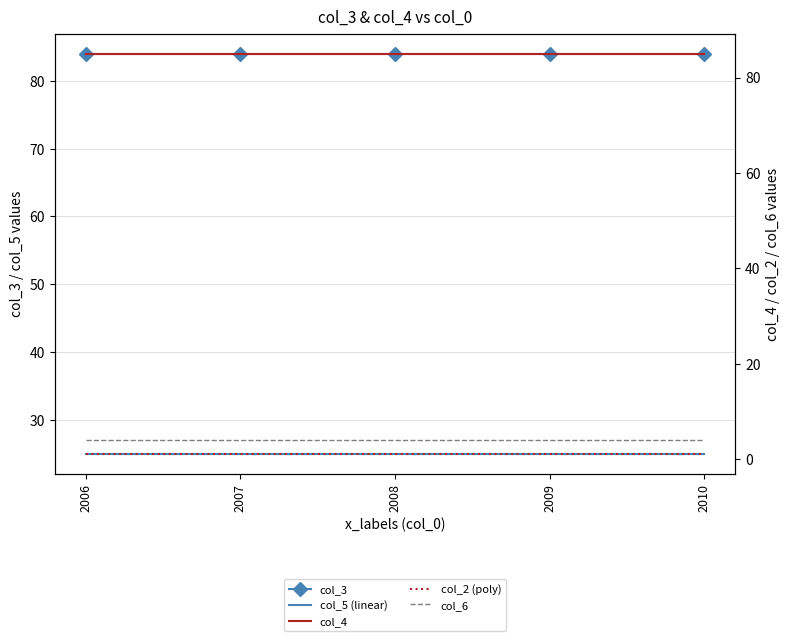

What is the difference between the highest and lowest values at 2007?

83.8